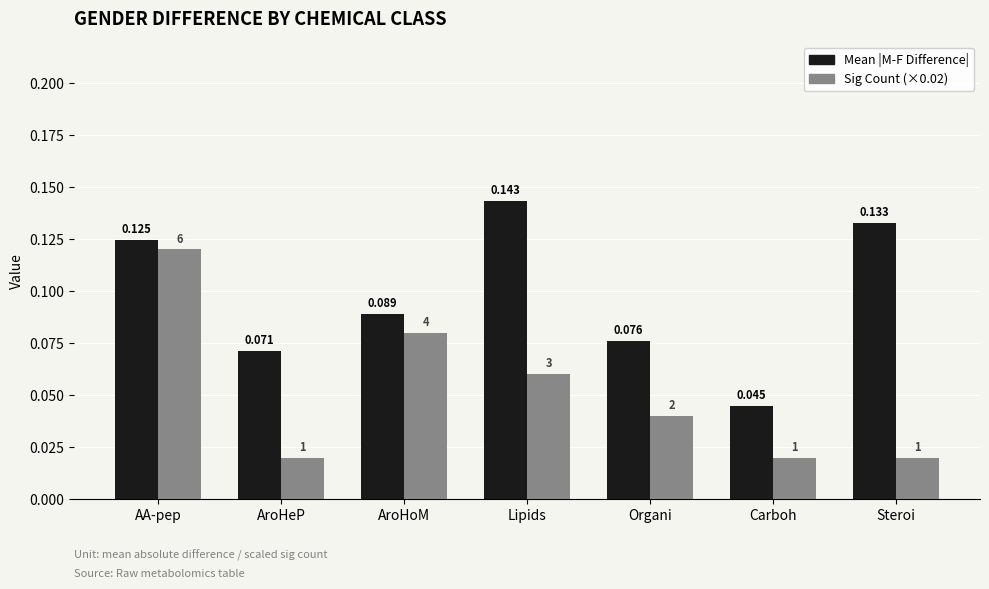

Rank the series by their maximum value, from lowest to highest.

Sig Count (×0.02), Mean |M-F Difference|